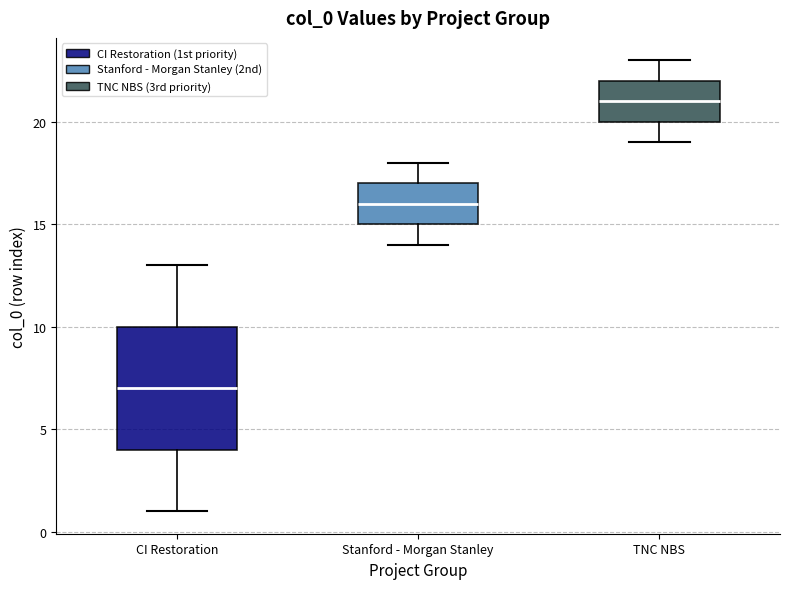

Reading left to right, read every box against the y-axis: the position of its median line, the range the box covers, and the ends of its whiskers. The values are not printed on the chart, so give them approximately, as read against the axis.

CI Restoration: median 7, box 4 to 10, whiskers 1 to 13
Stanford - Morgan Stanley: median 16, box 15 to 17, whiskers 14 to 18
TNC NBS: median 21, box 20 to 22, whiskers 19 to 23